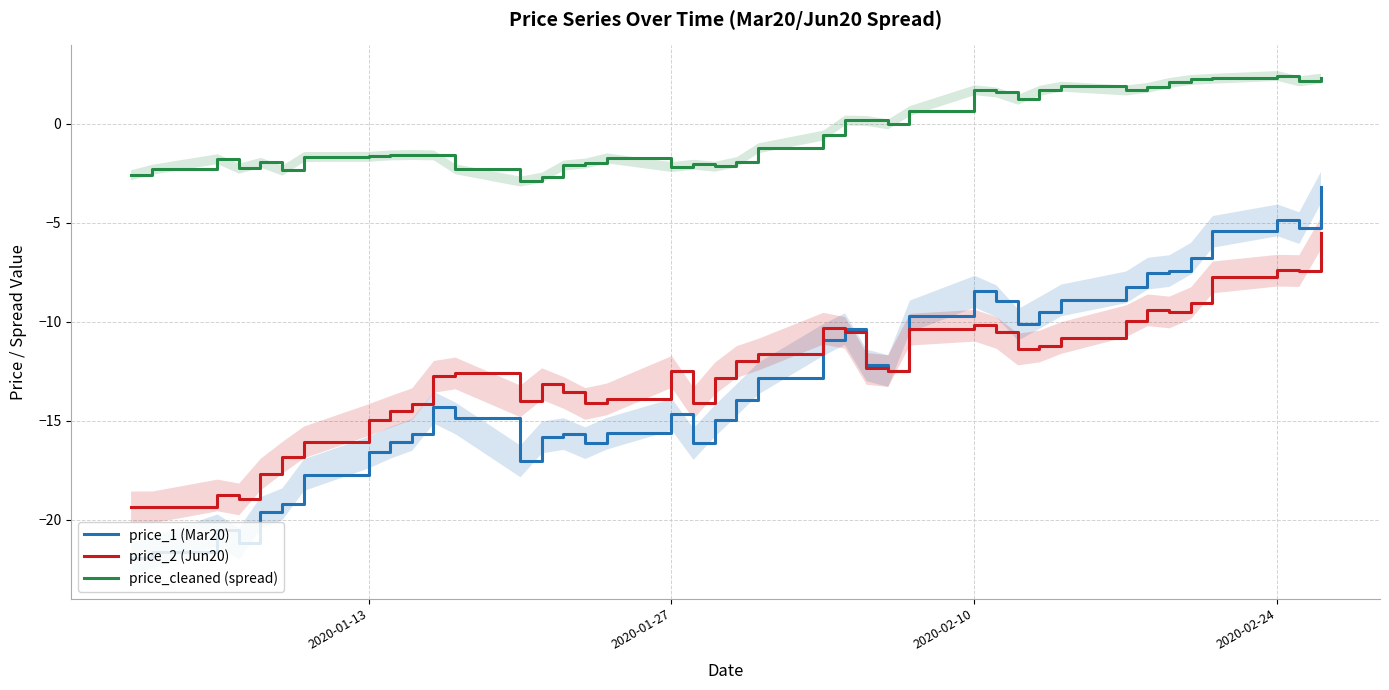

What are all the series names shown in the legend?

price_1 (Mar20), price_2 (Jun20), price_cleaned (spread)